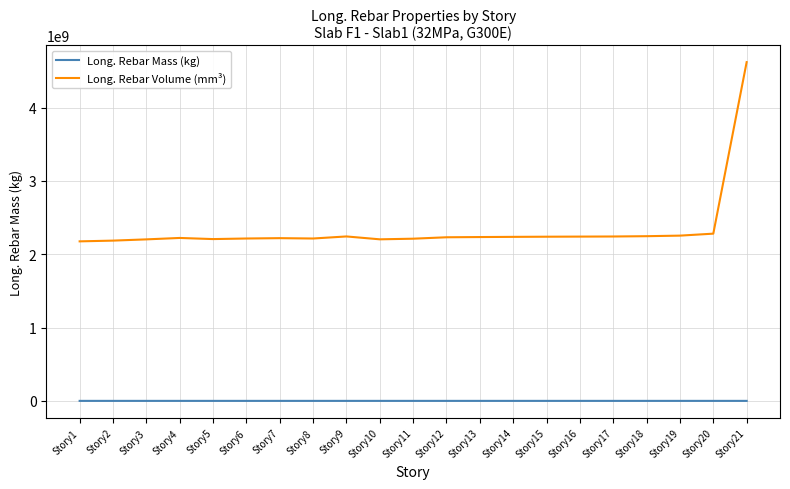

Count the number of categories in the chart.

21